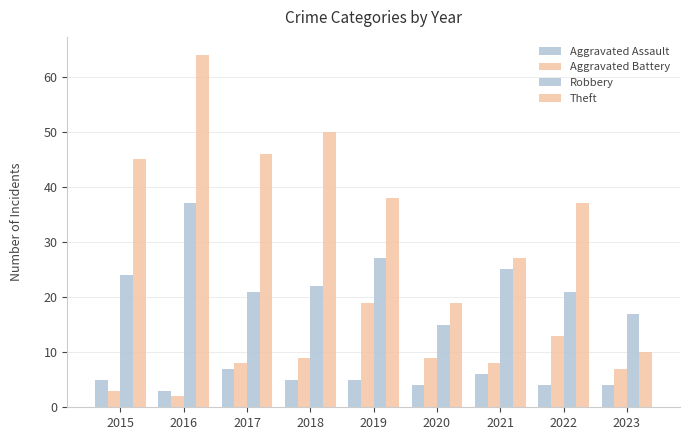

What is the value of the Robbery bar at the 3rd from the left?

21